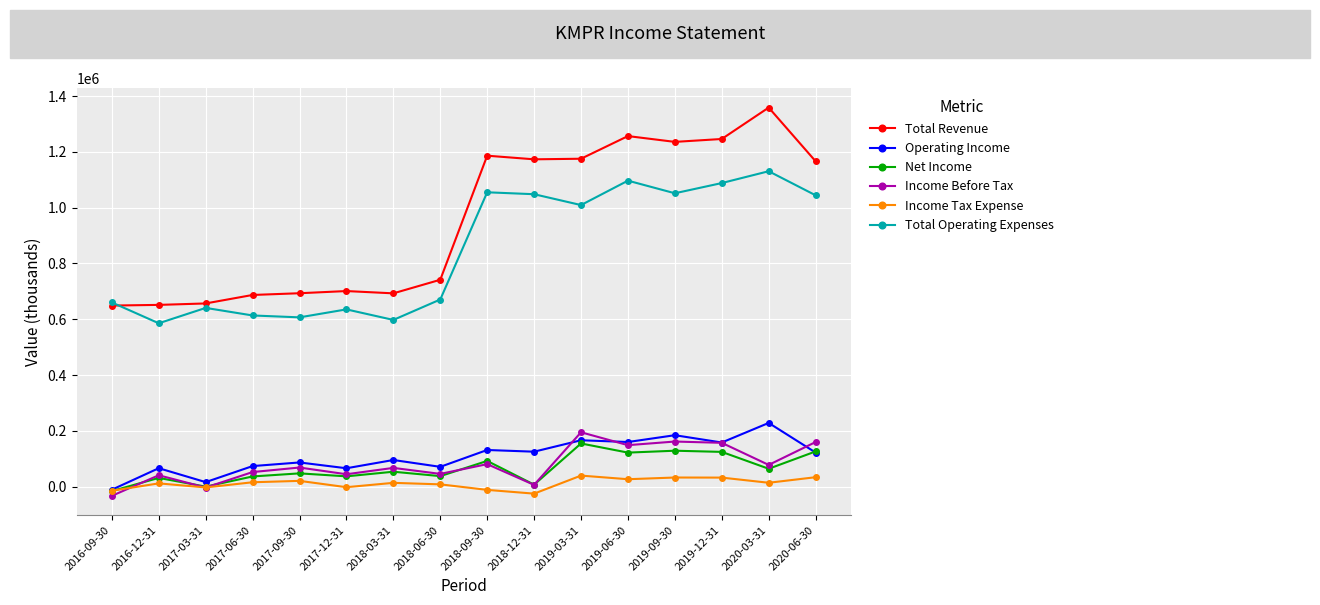

What is the difference between the Net Income values at 2019-12-31 and 2019-03-31?

30200